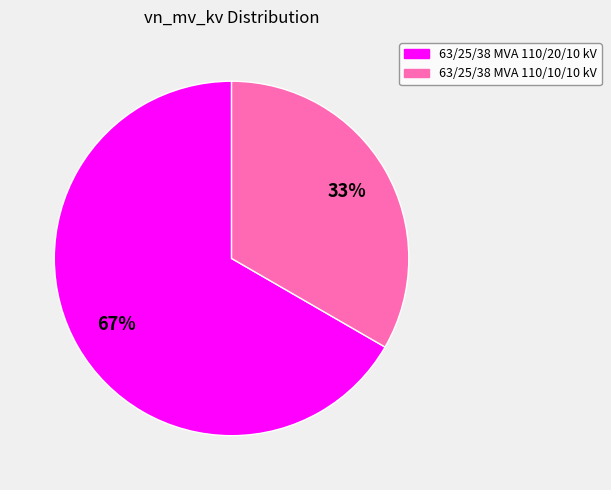

Which category has the smallest portion of the pie?

63/25/38 MVA 110/10/10 kV